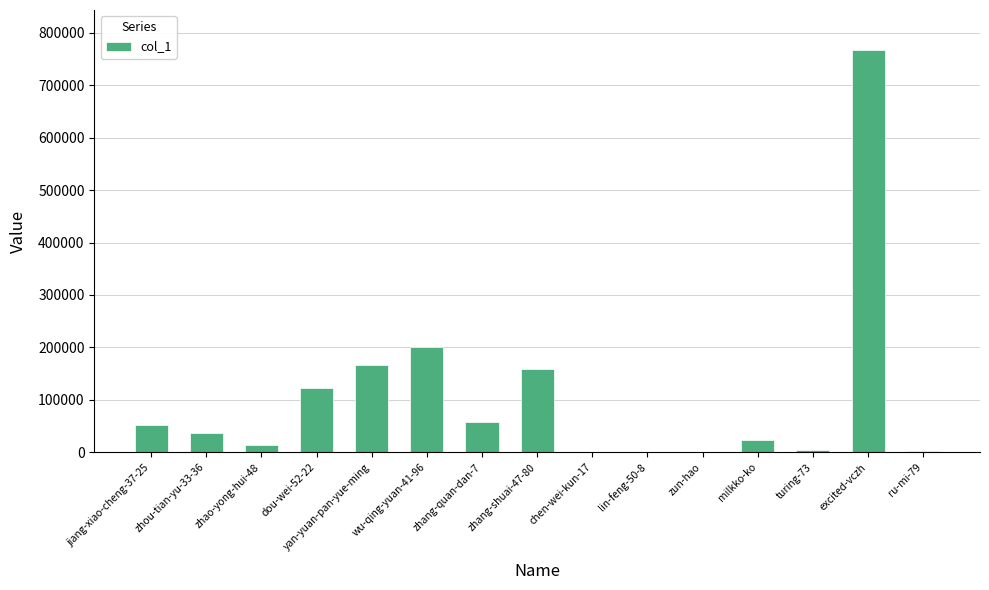

At which label is the value closest to 383335?

wu-qing-yuan-41-96